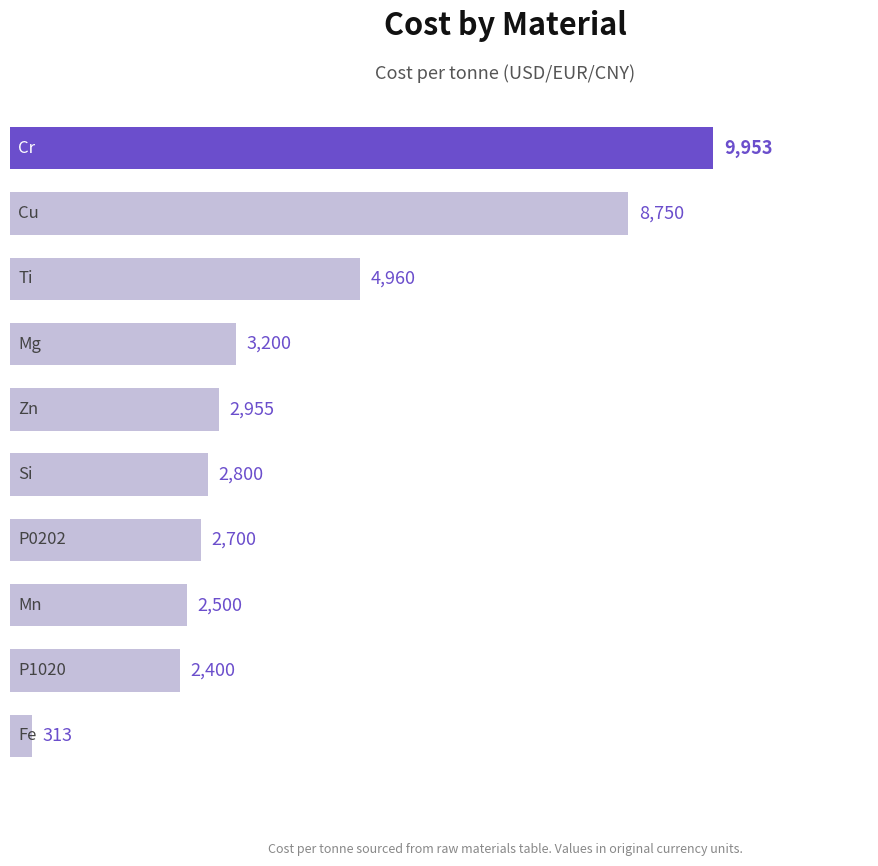

What is the average value?

4053